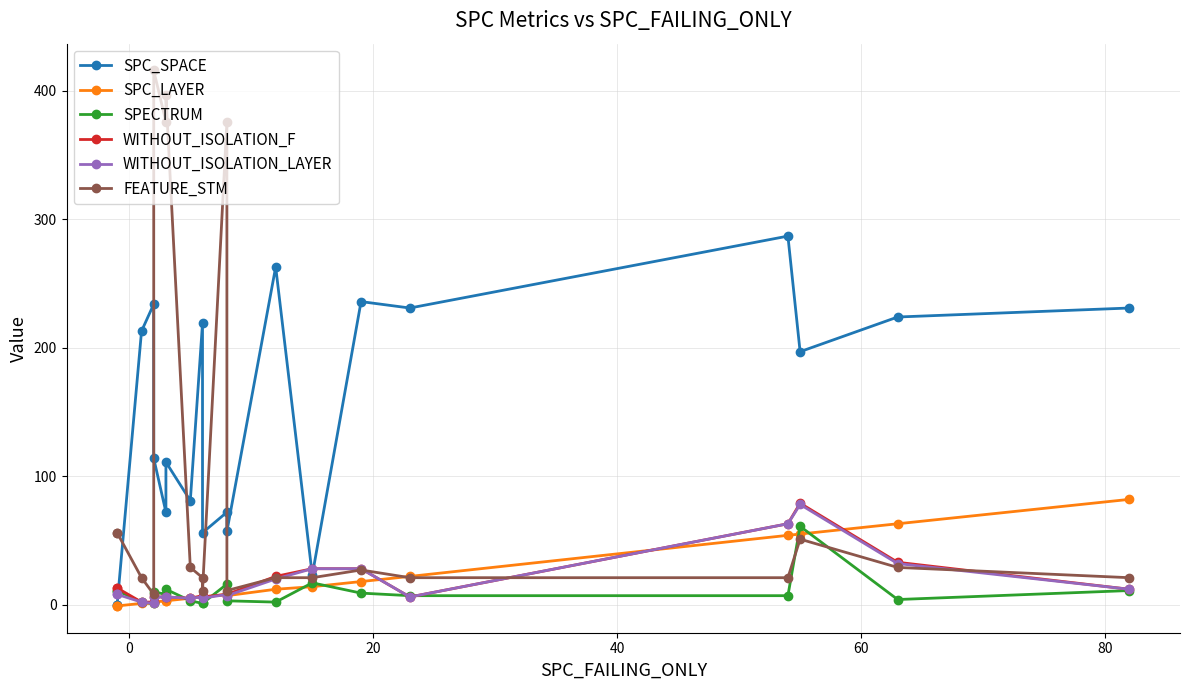

Does the chart have visible grid lines?

Yes